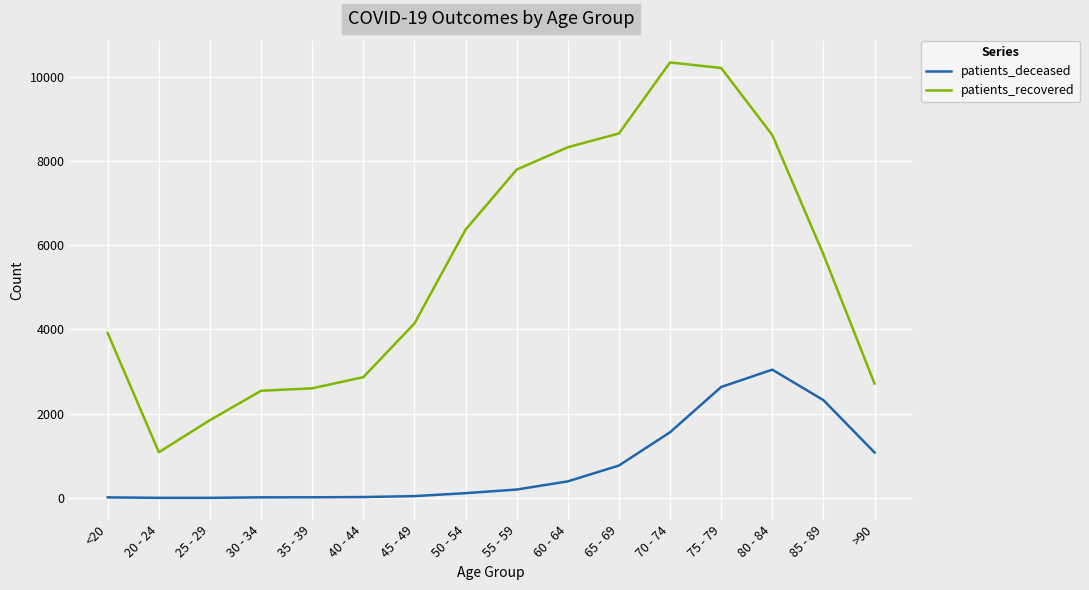

True or false: patients_deceased and patients_recovered cross at least once.

False